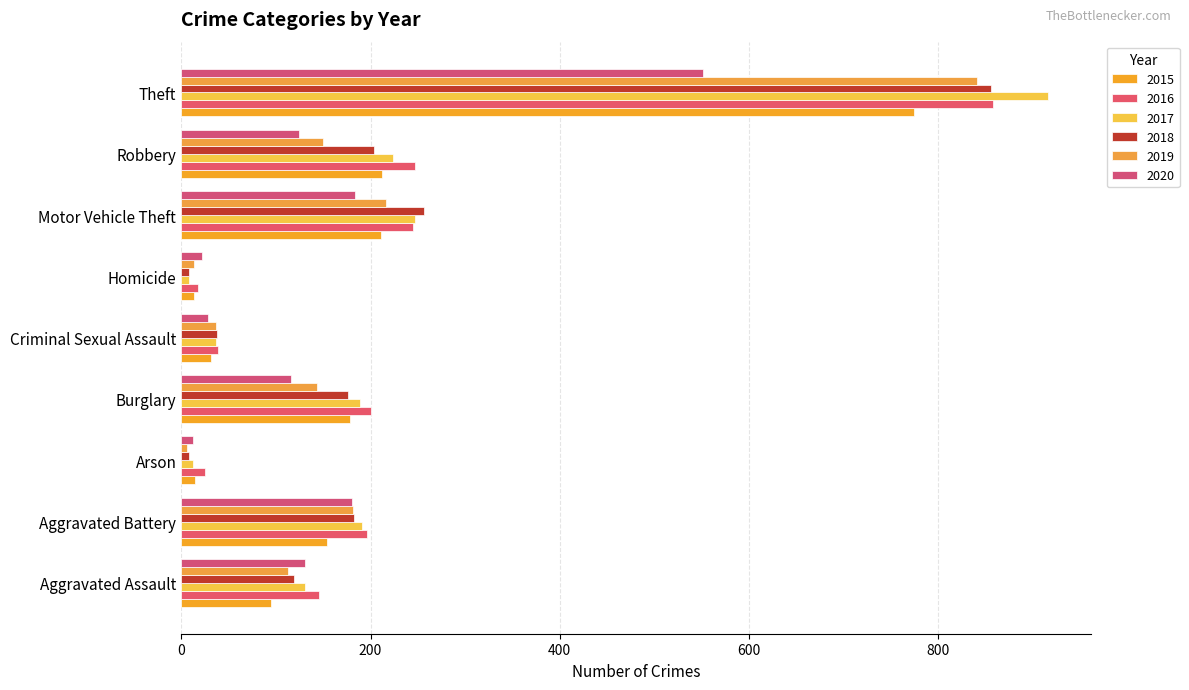

Count the number of categories in the chart.

9